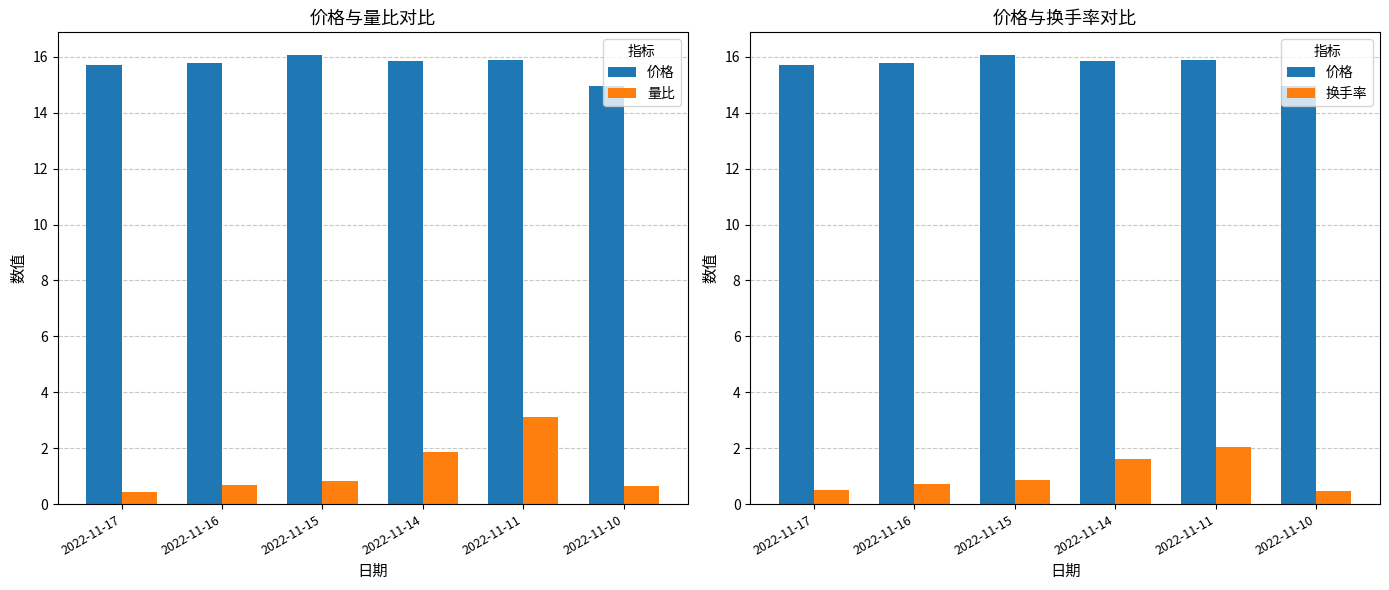

What is the value of the 价格 bar at the 2nd from the left?

15.8